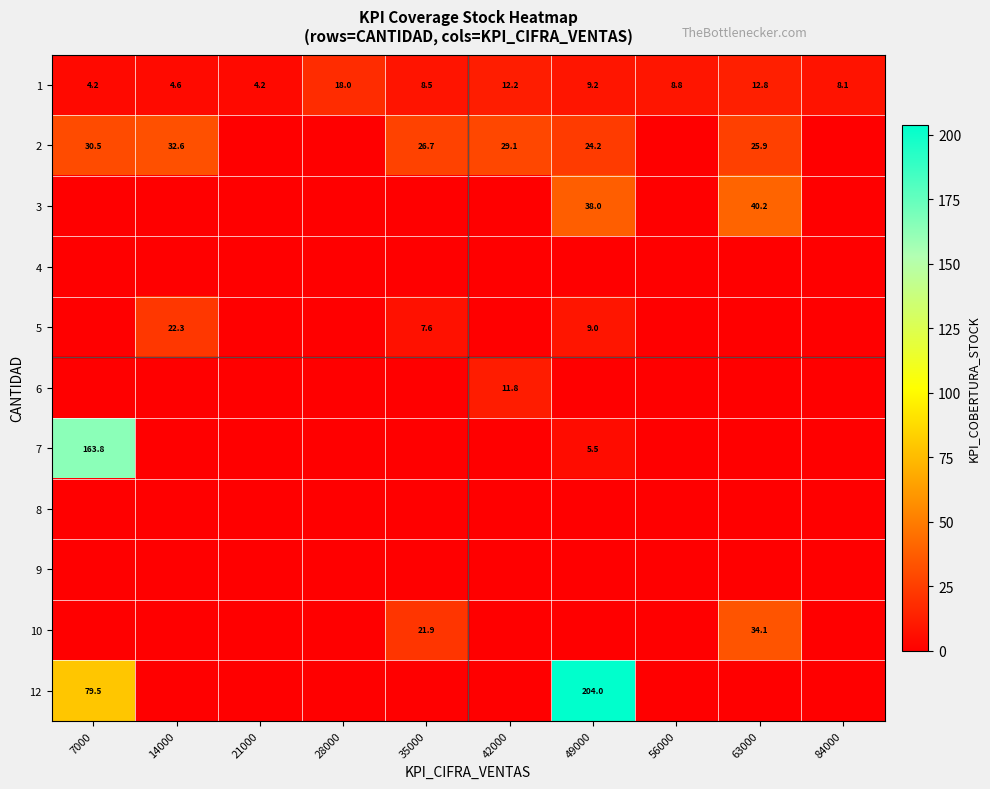

What is the approximate value of 1 at 21000?

4.2